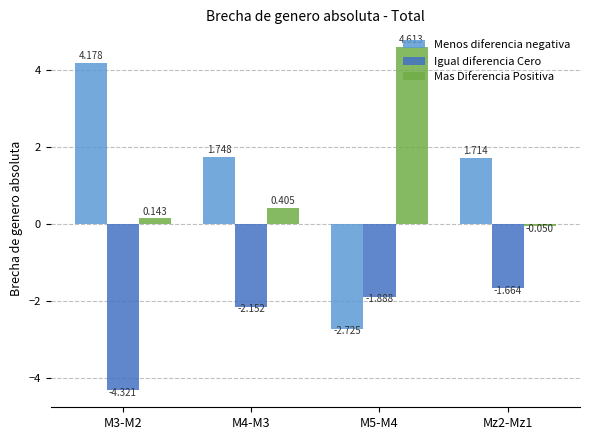

How many values in the Menos diferencia negativa series are below 1?

1